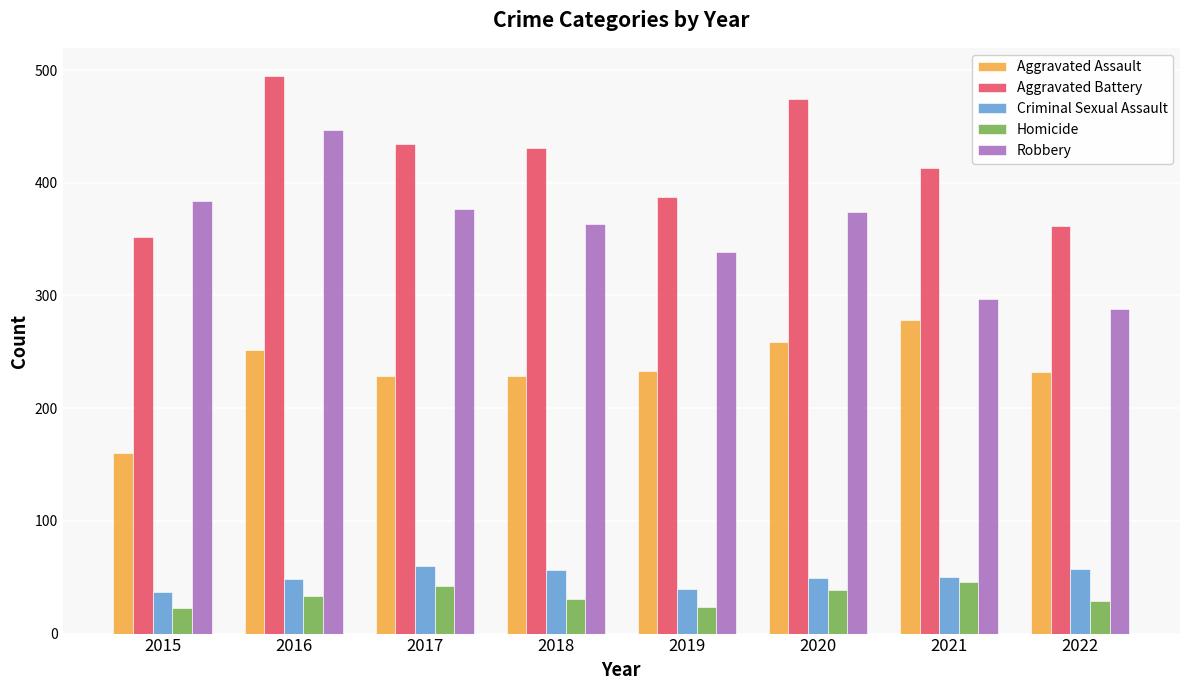

At which category is the sum across all series the highest?

2016